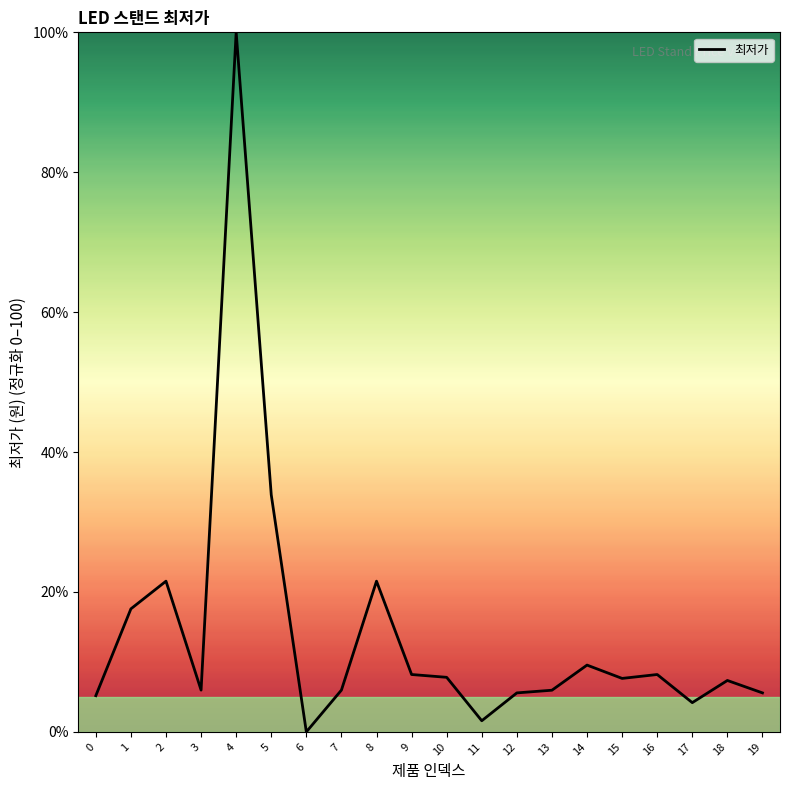

What is the greatest value displayed?

100.0